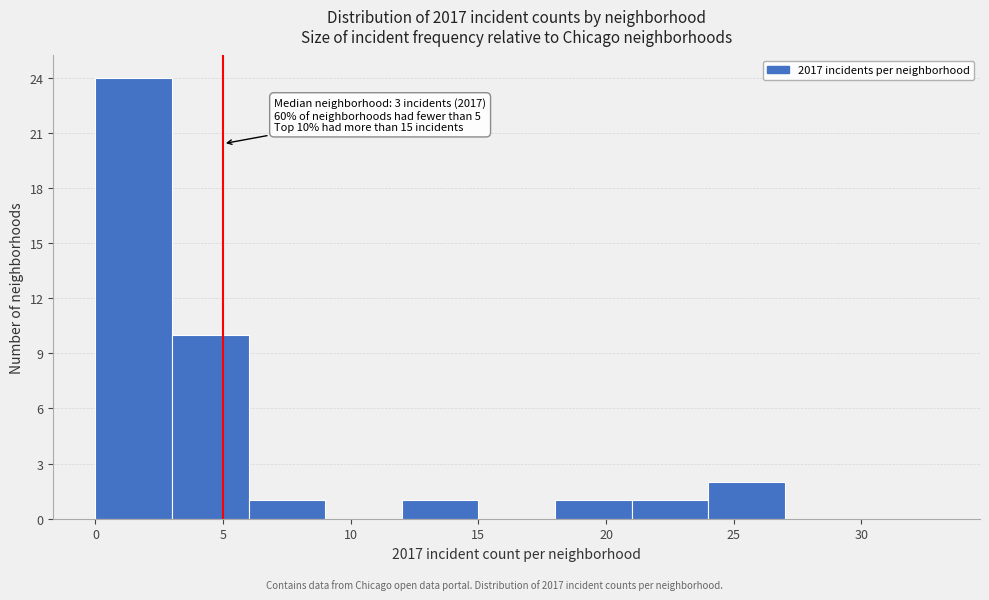

Over which range of the x-axis is the bar tallest?

0 to 3